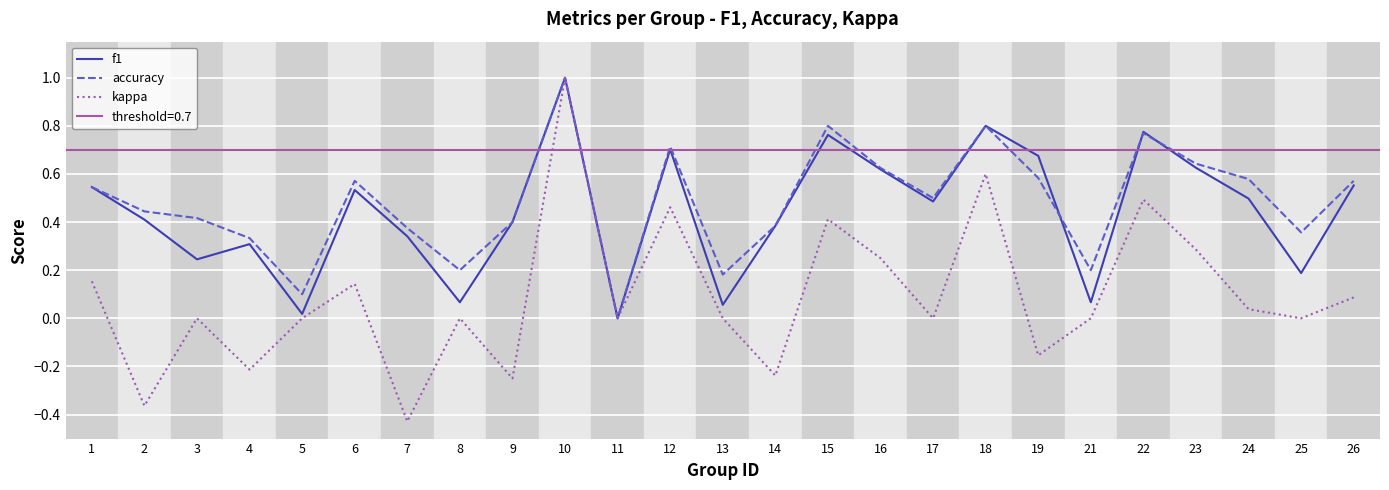

At which category is the sum across all series the highest?

10